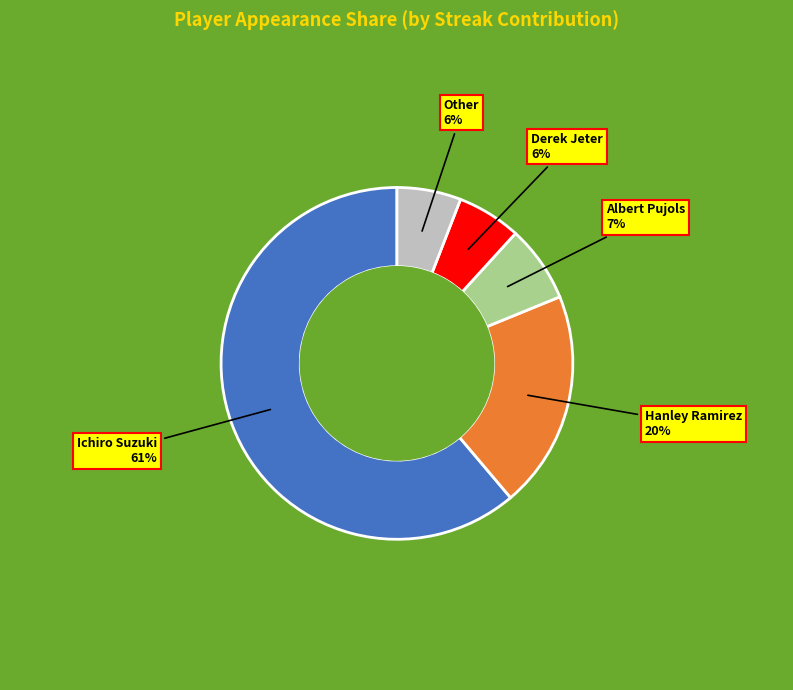

To the nearest percent, what portion does Ichiro Suzuki represent?

61%